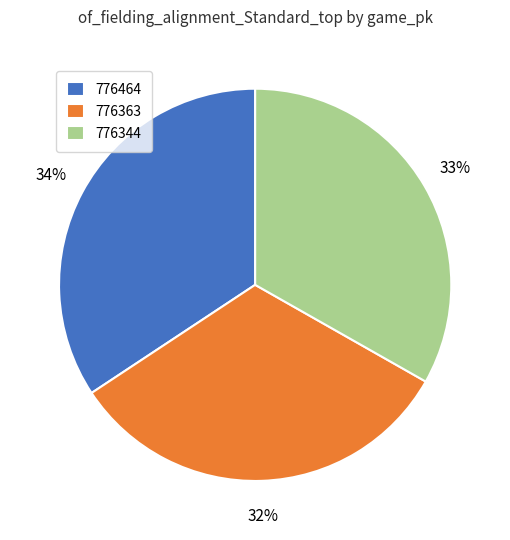

What is the smallest slice in the pie chart?

776363